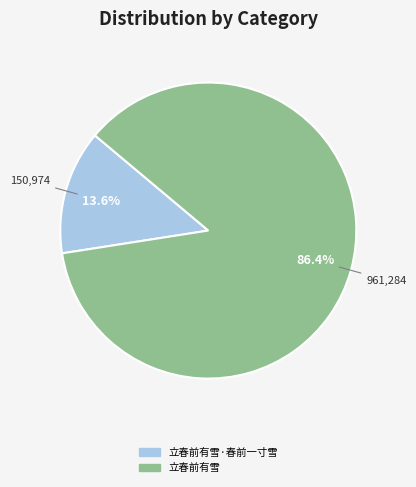

To the nearest percent, what is the average slice percentage?

50%